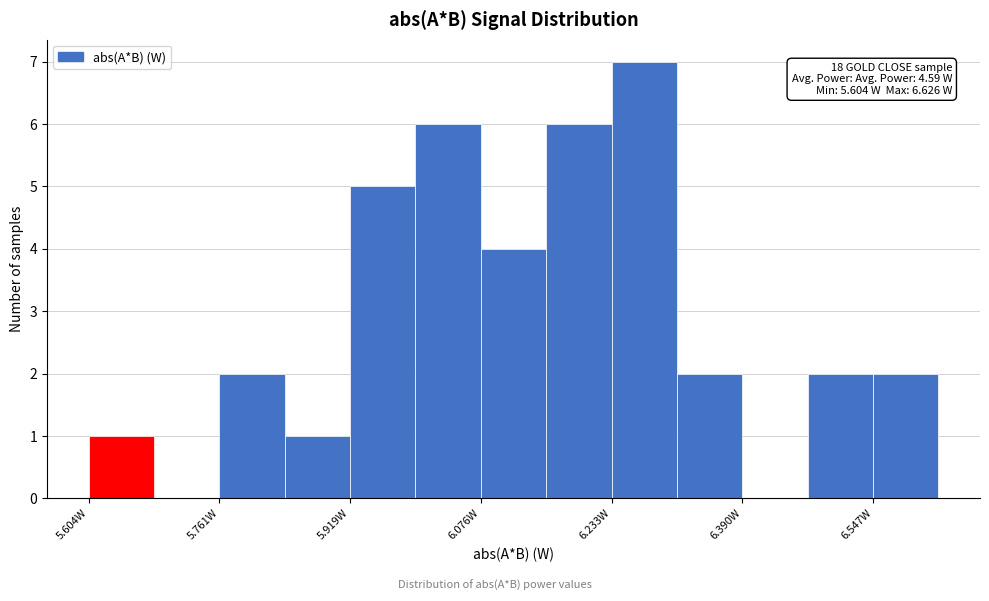

Around what value on the x-axis is the tallest bar? Give the approximate position of its centre, as read against the axis.

6.28